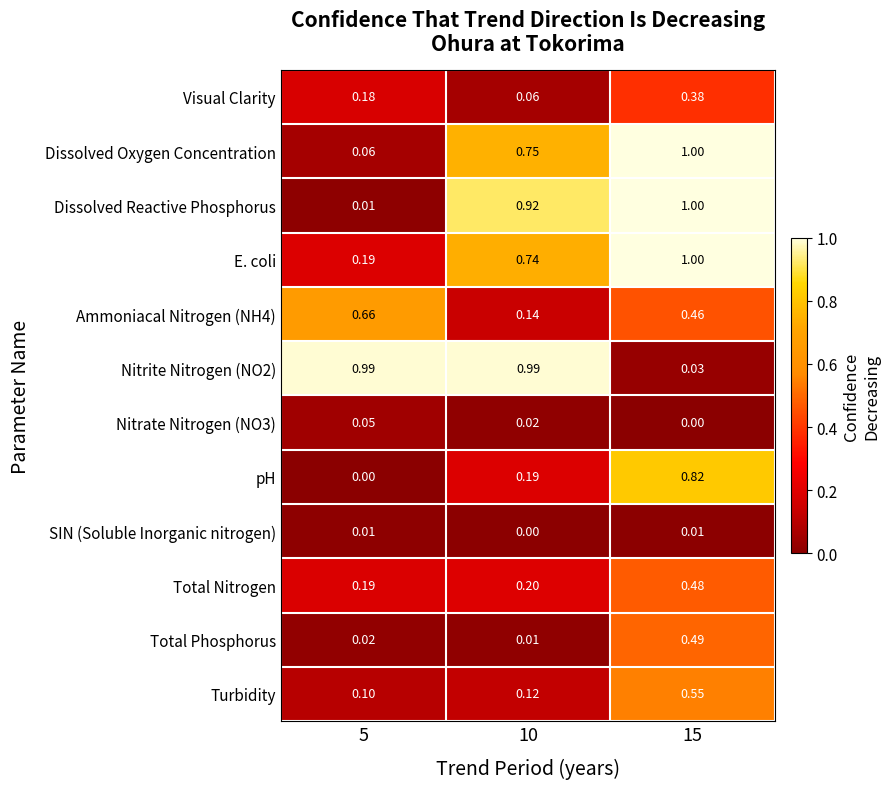

Is the value of Visual Clarity at 5 greater than the value of Total Phosphorus at 5?

Yes